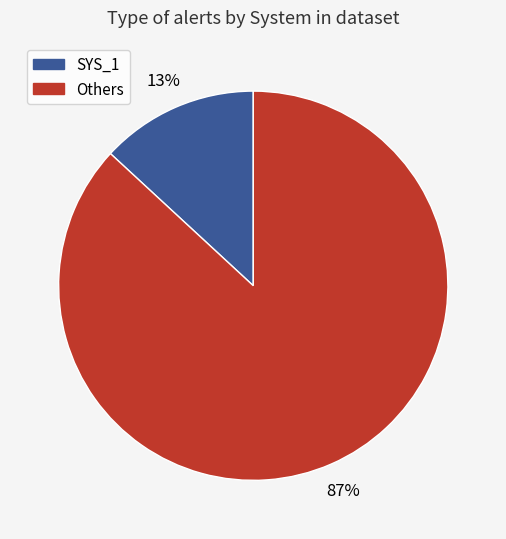

How many slices are in this pie chart?

2